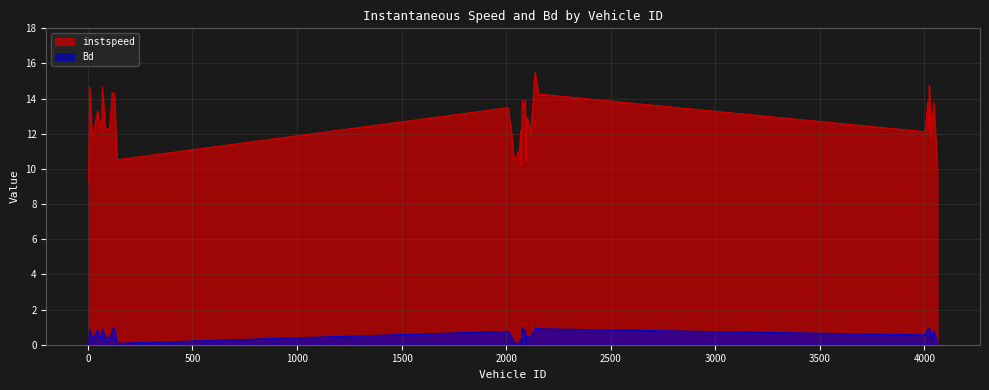

Does the chart display data point markers on the line(s)?

No